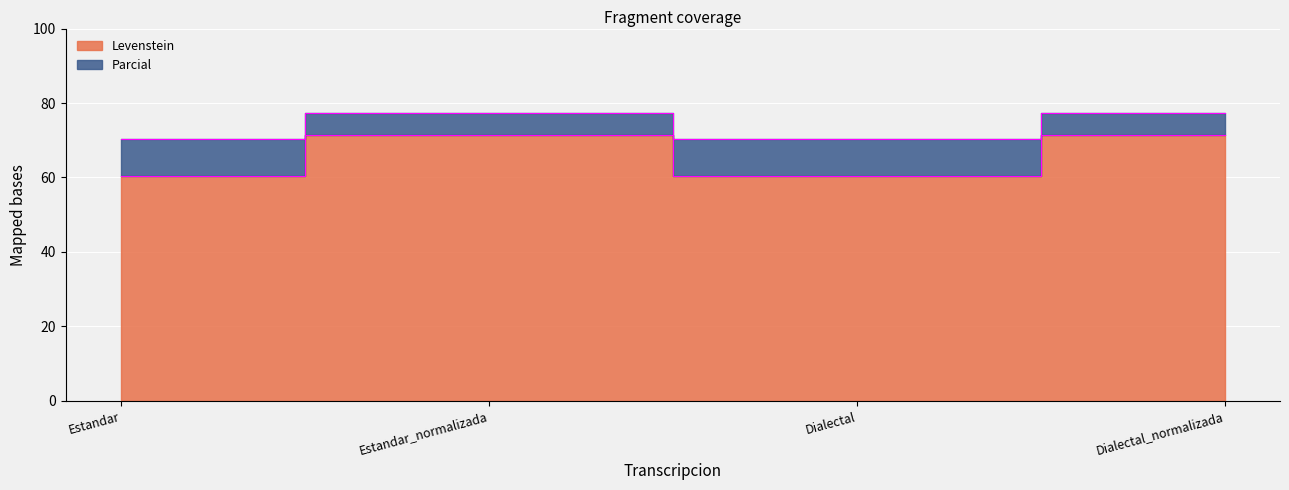

What is the minimum value for Parcial?

70.3